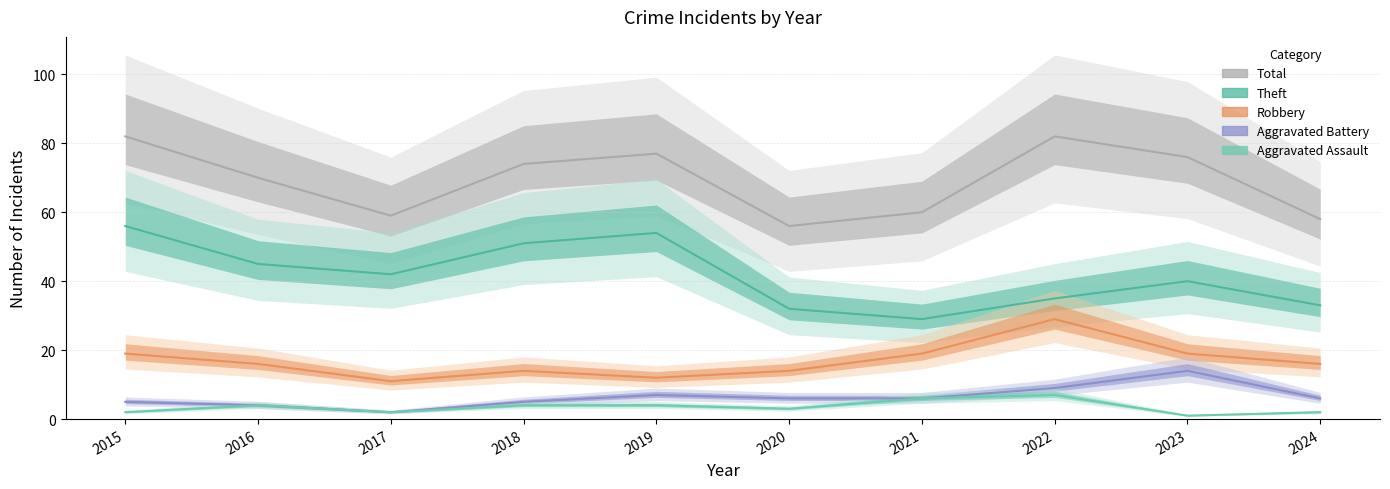

Which category has the highest value in the Total series?

2015